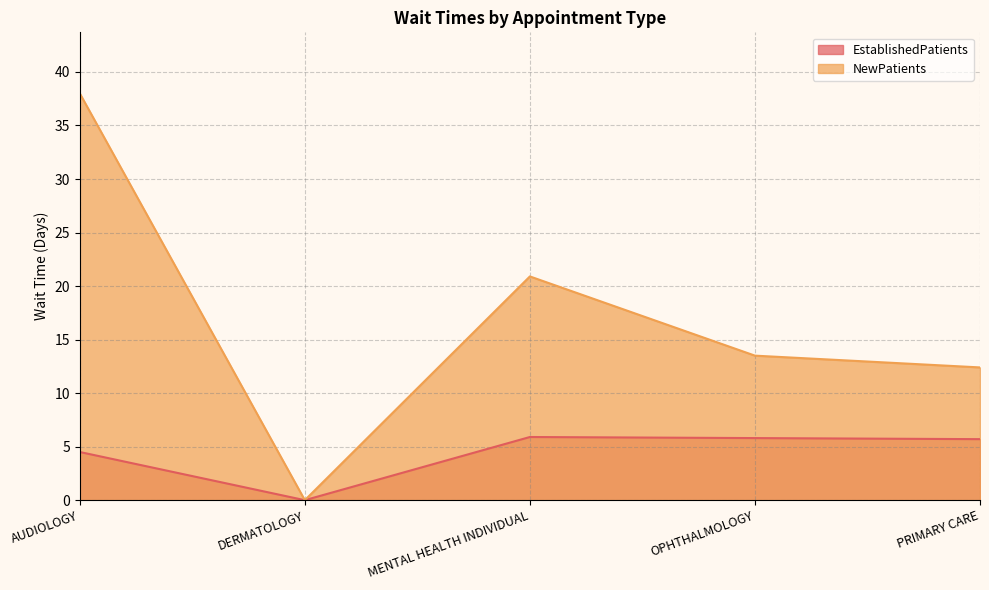

True or false: NewPatients has more than 2 interior local peaks.

False